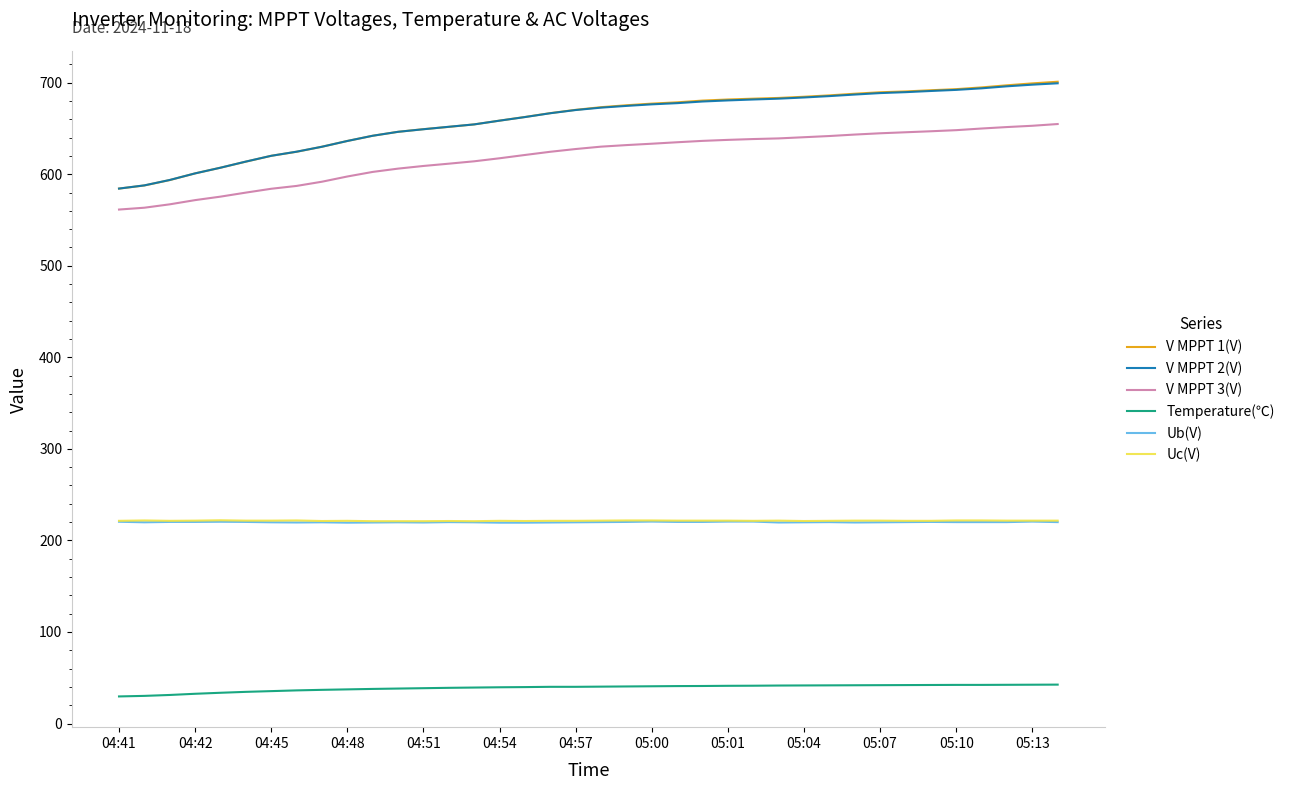

Which series has the widest spread of values?

V MPPT 1(V)